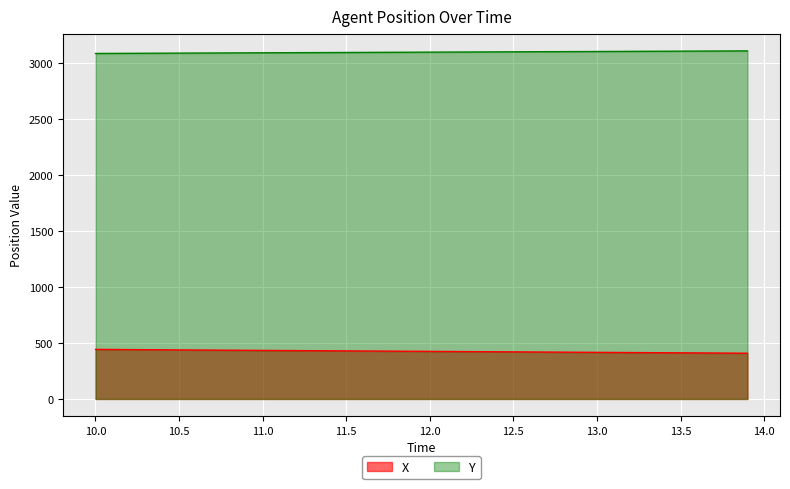

What is the sum of all X values?

17010.1